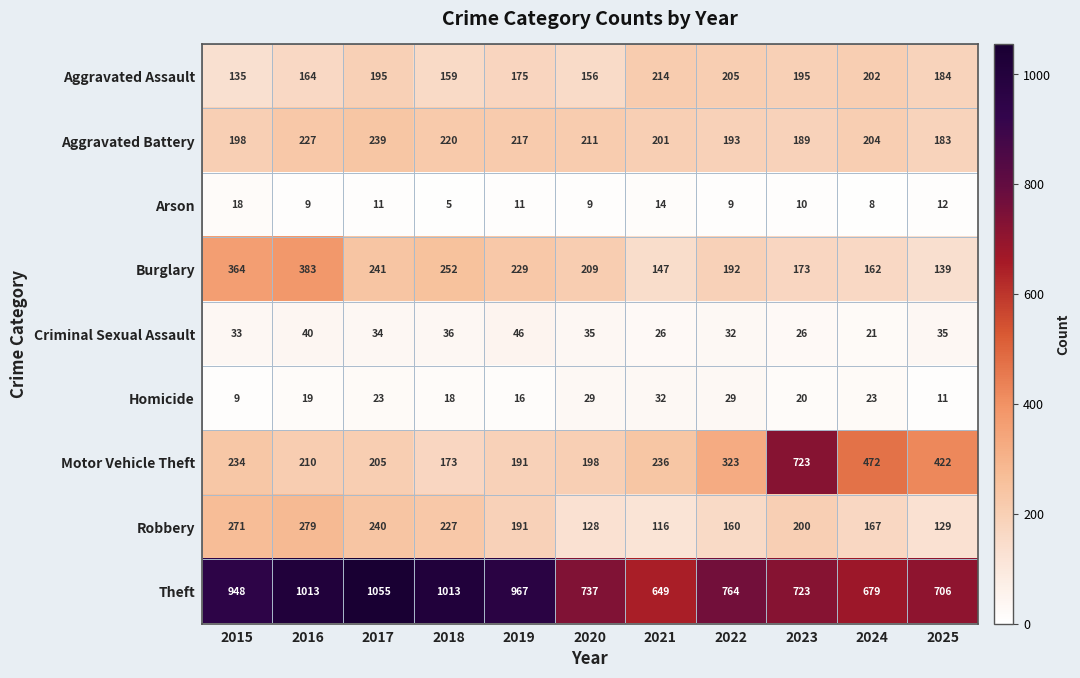

What is the maximum value shown in the chart?

1055